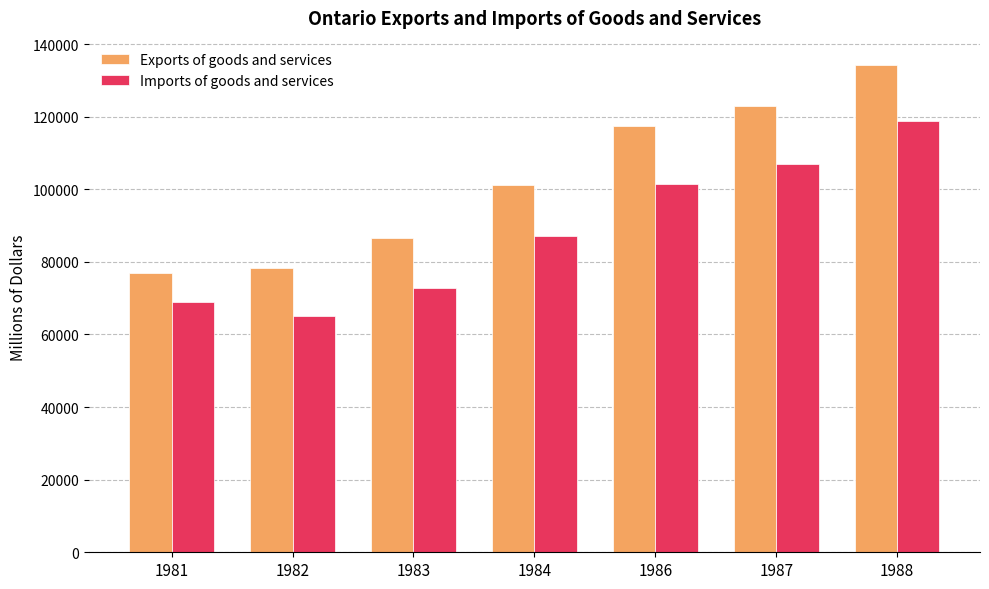

Between 1983 and 1986, which series saw the biggest shift?

Exports of goods and services